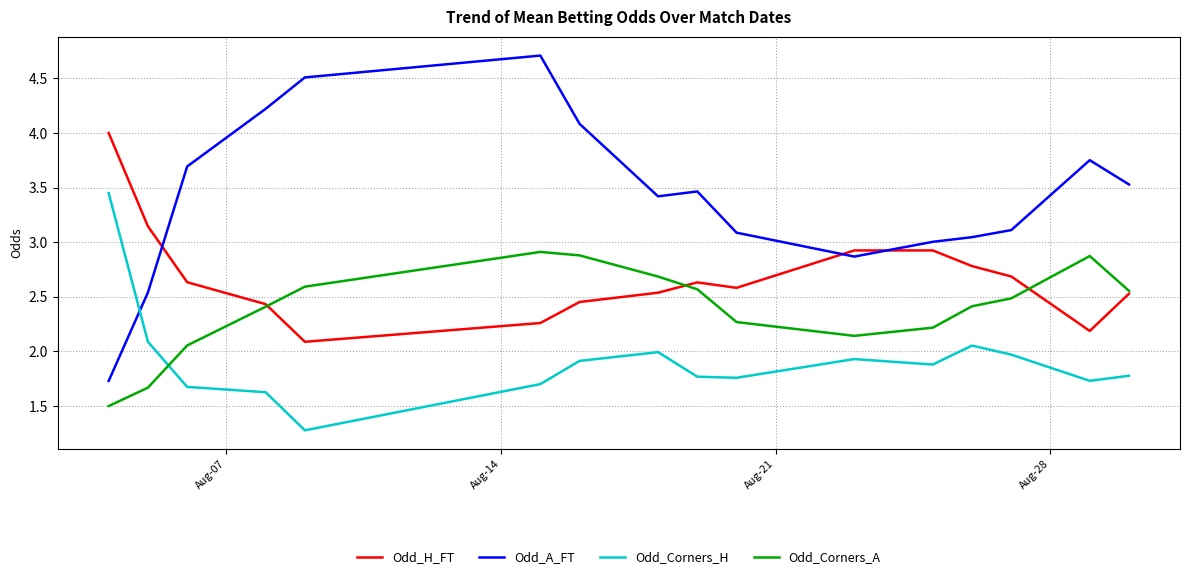

What is the sum of all Odd_Corners_H values?

30.6